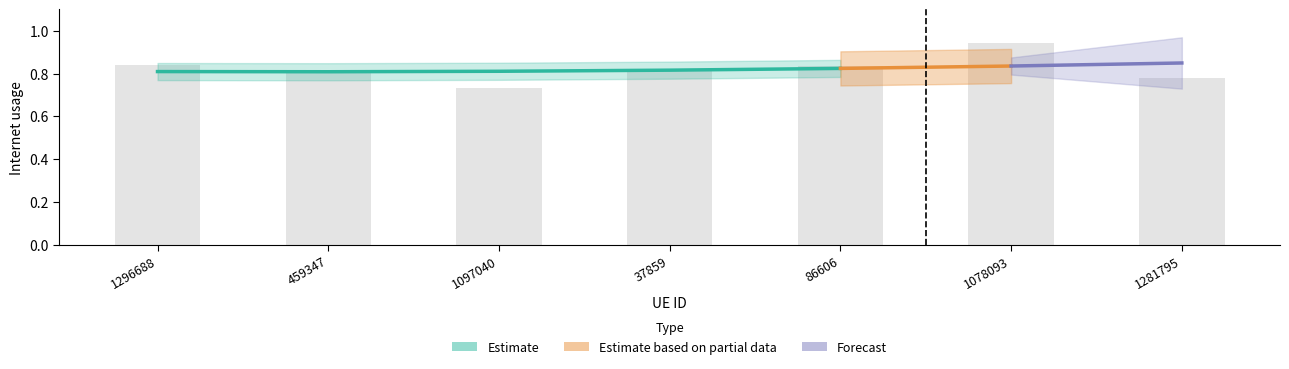

Is it true that the value at 1296688 is 0.4?

False